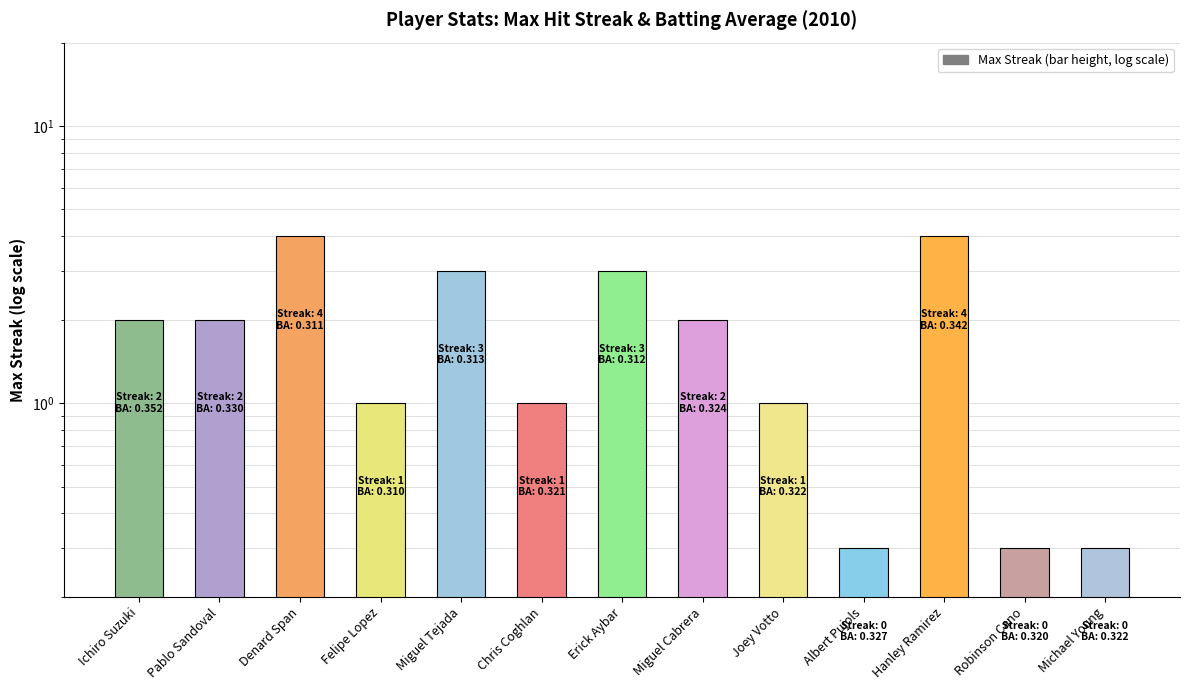

What is the difference between the values at Hanley Ramirez and Albert Pujols?

3.7